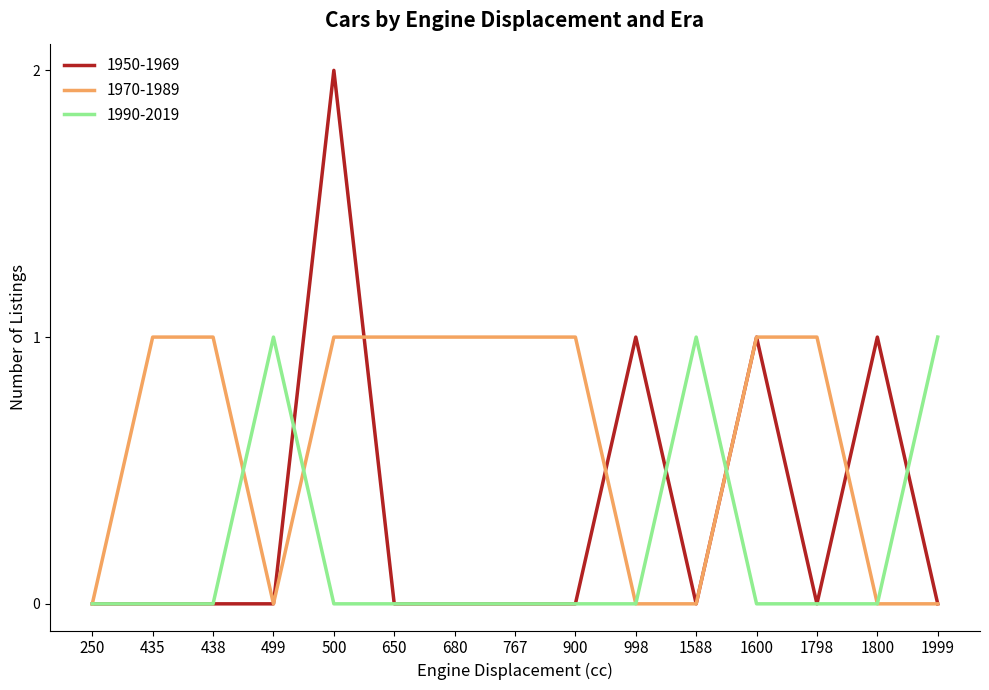

The 1990-2019 series shows 0 at 998. True or false?

True